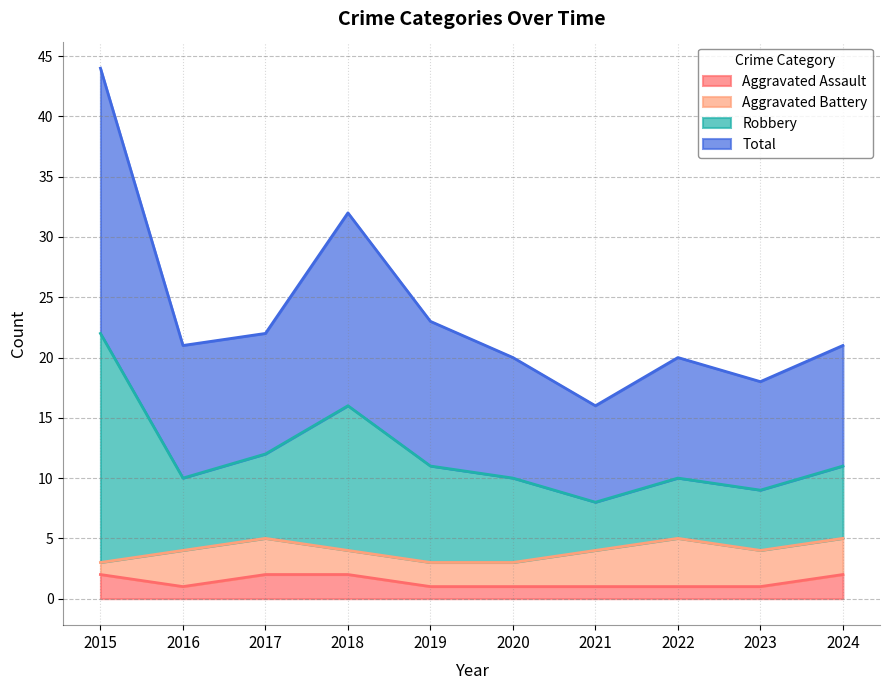

At which label does Robbery reach its peak?

2015